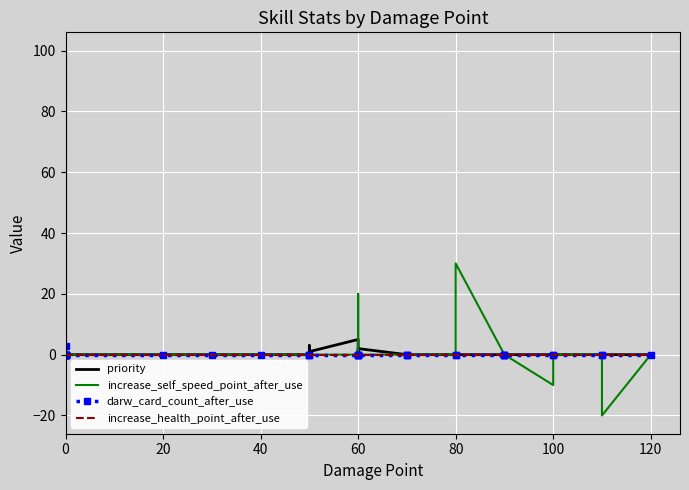

Is it true that increase_health_point_after_use equals 64 at 120?

False